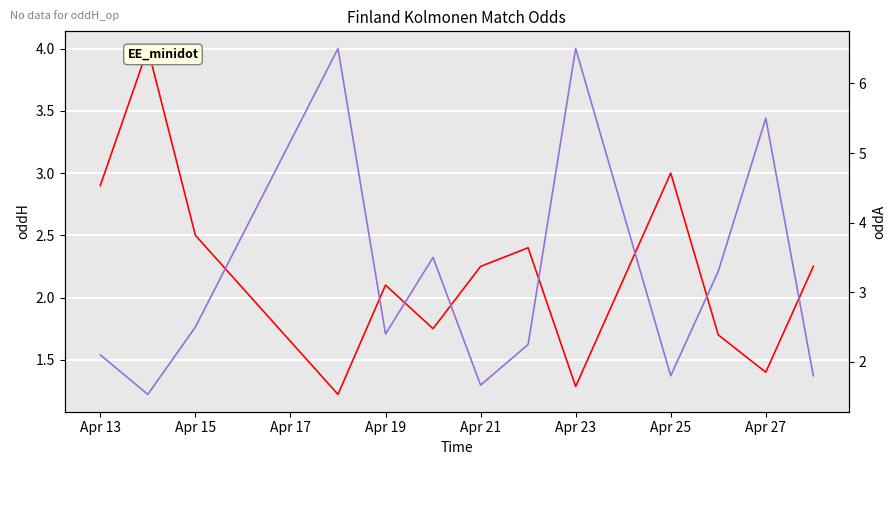

True or false: oddA and oddH cross at least once.

True